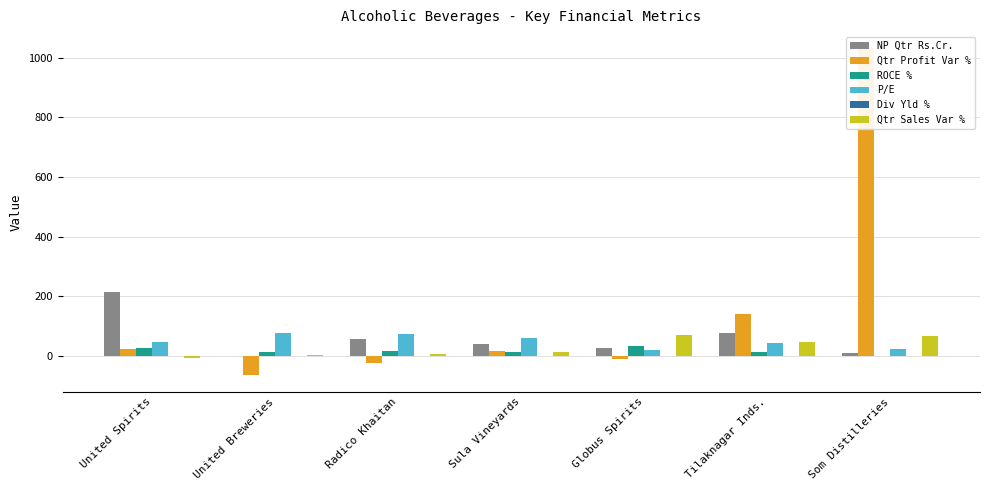

The NP Qtr Rs.Cr. series shows -1.8 at United Breweries. True or false?

True